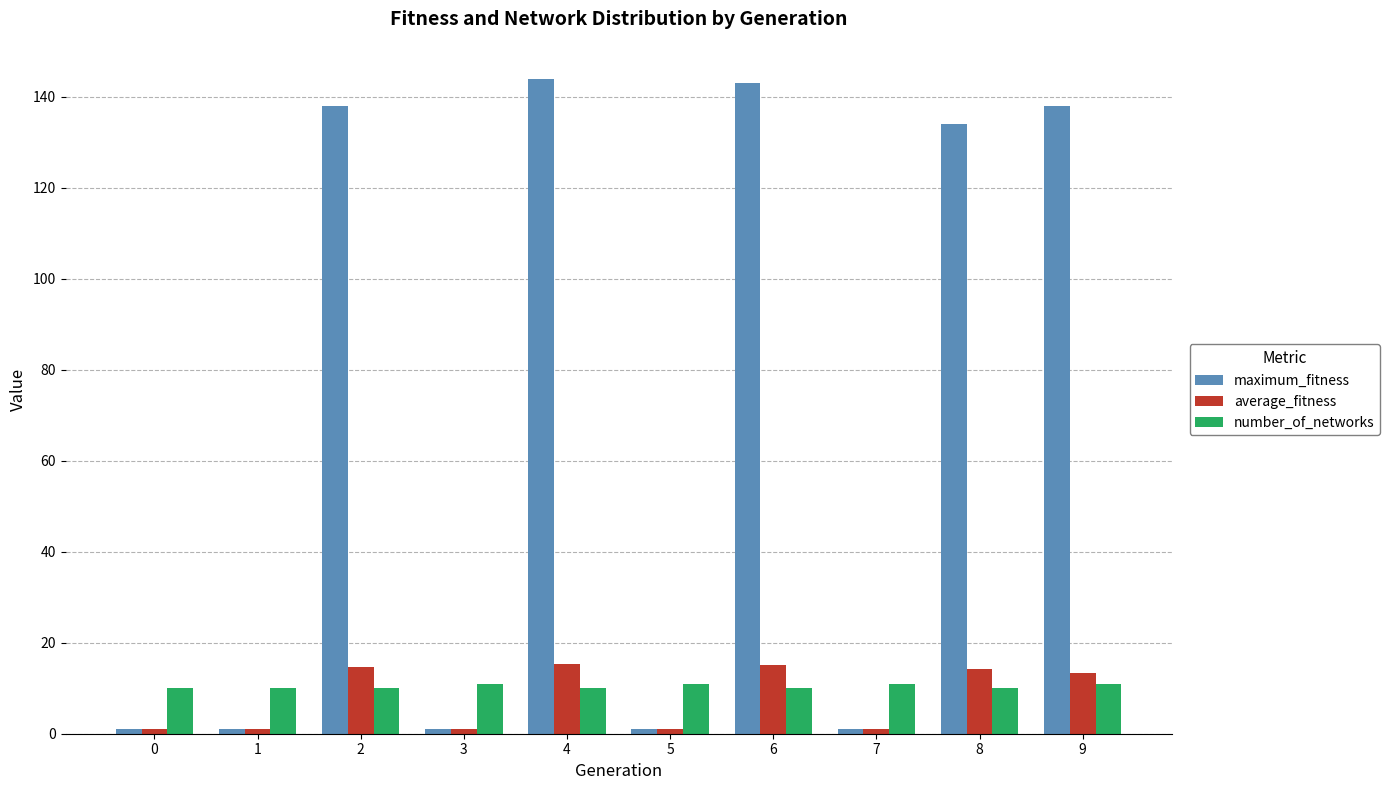

Is it true that number_of_networks equals 10.0 at 4?

True